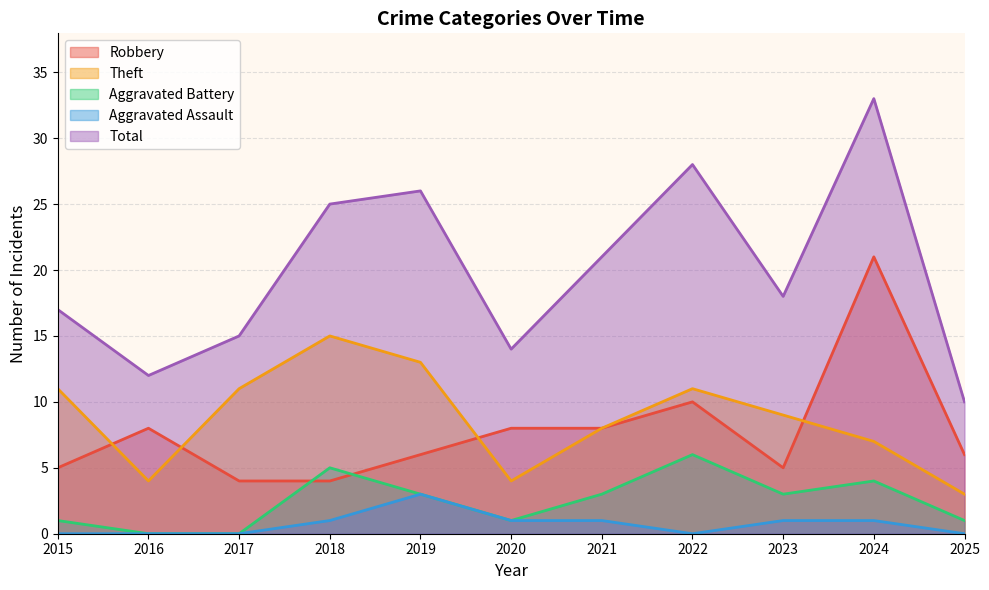

What is the difference between the maximum and second lowest values in the Robbery series?

17